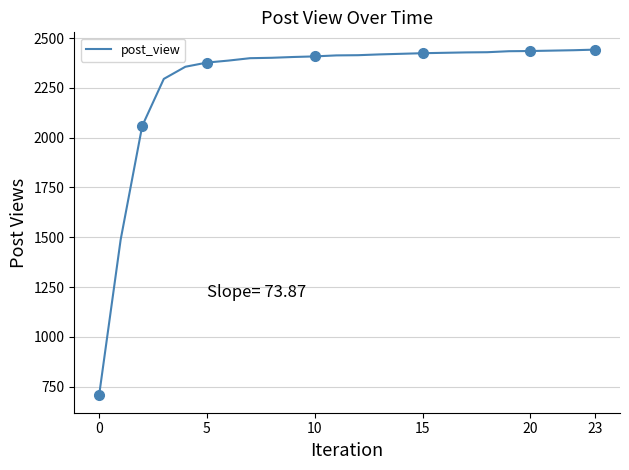

What is the maximum value for post_view?

2442